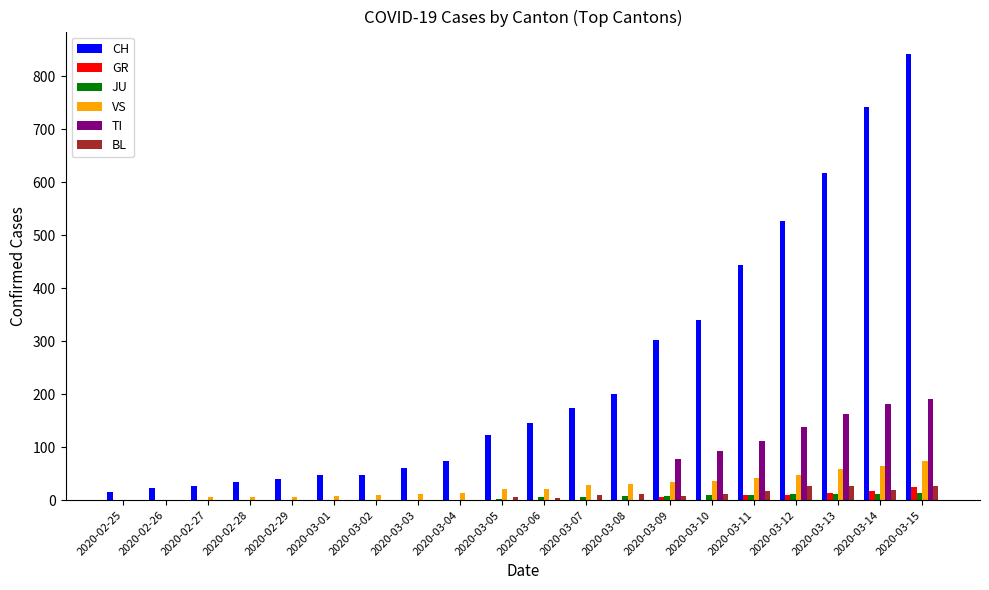

What is the sum of all CH values?

4822